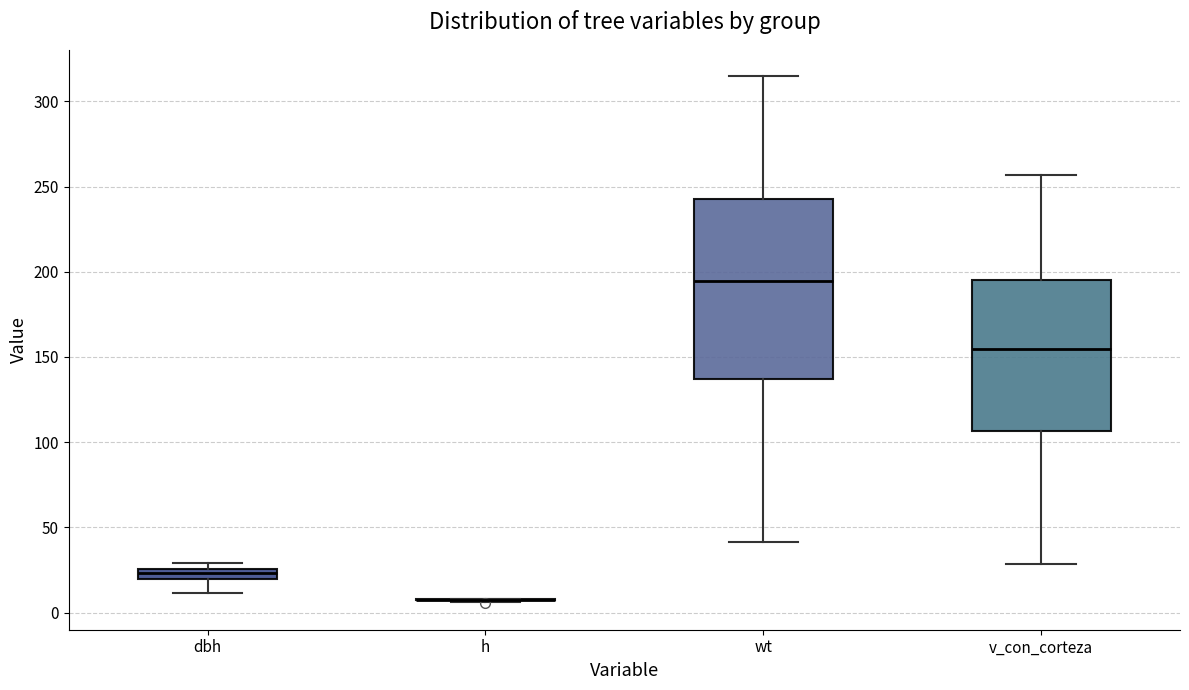

Which box is the tallest, from its lower edge to its upper edge?

wt